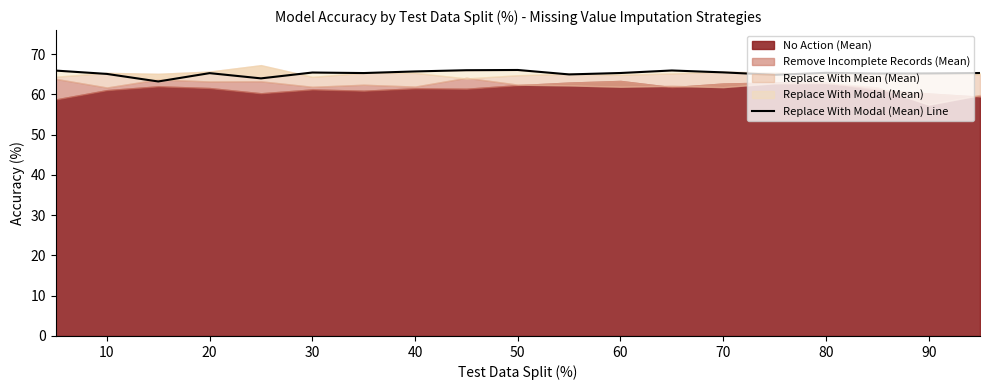

At which label is the value closest to 64?

40